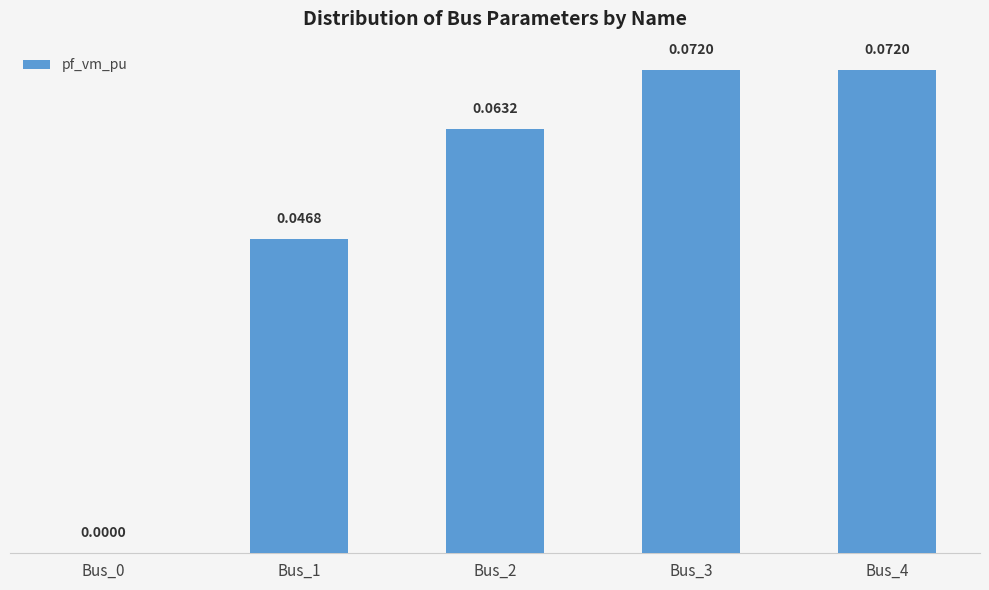

Is it true that the value at Bus_3 is 0.0?

False